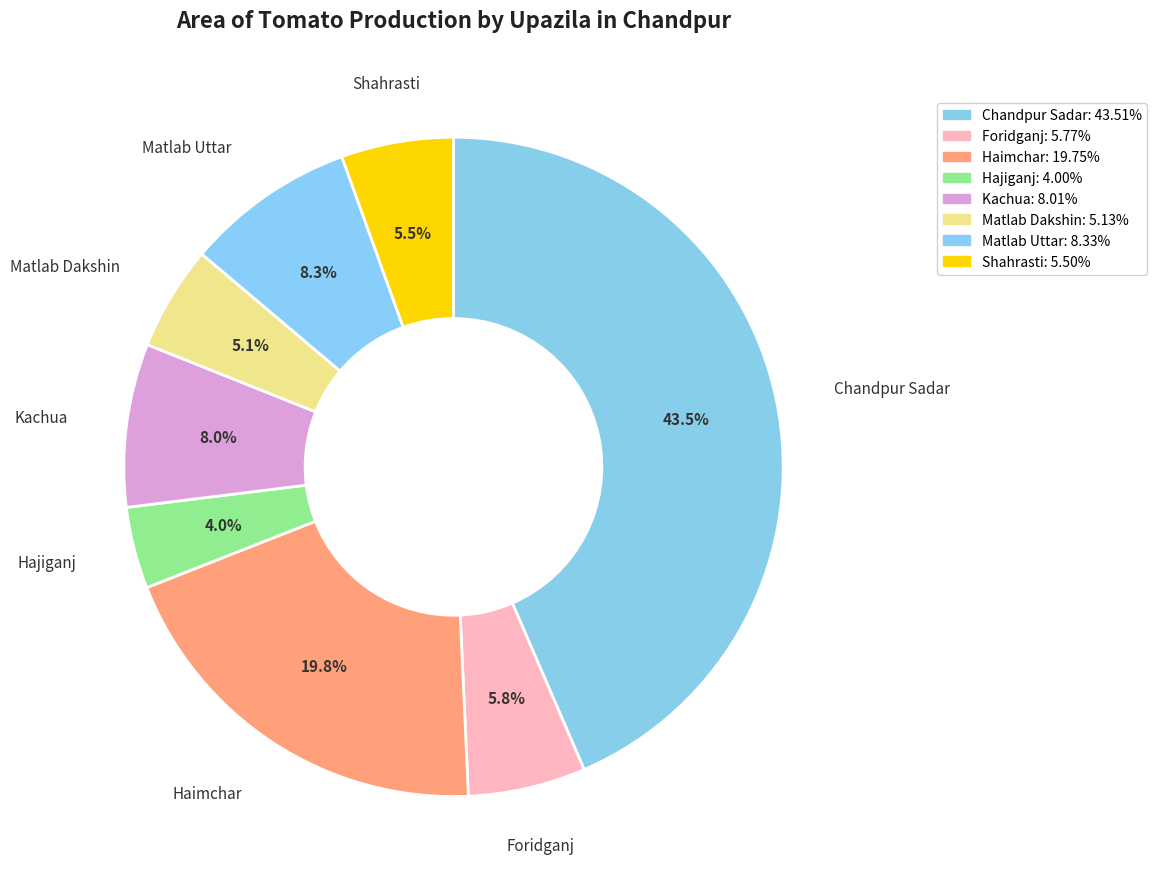

To the nearest percent, what percentage of the pie is Haimchar?

20%